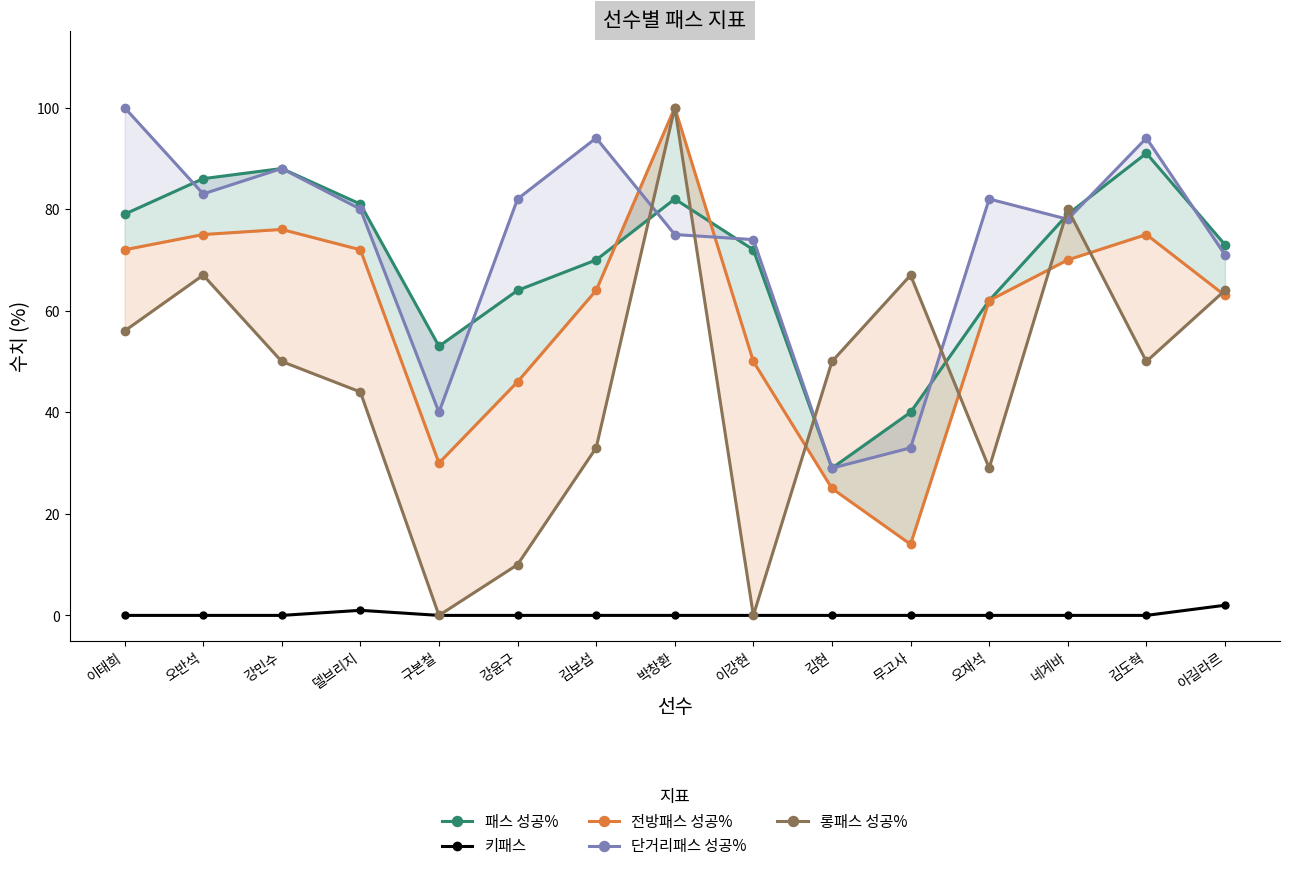

What is the label of the 14th point from the right?

오반석